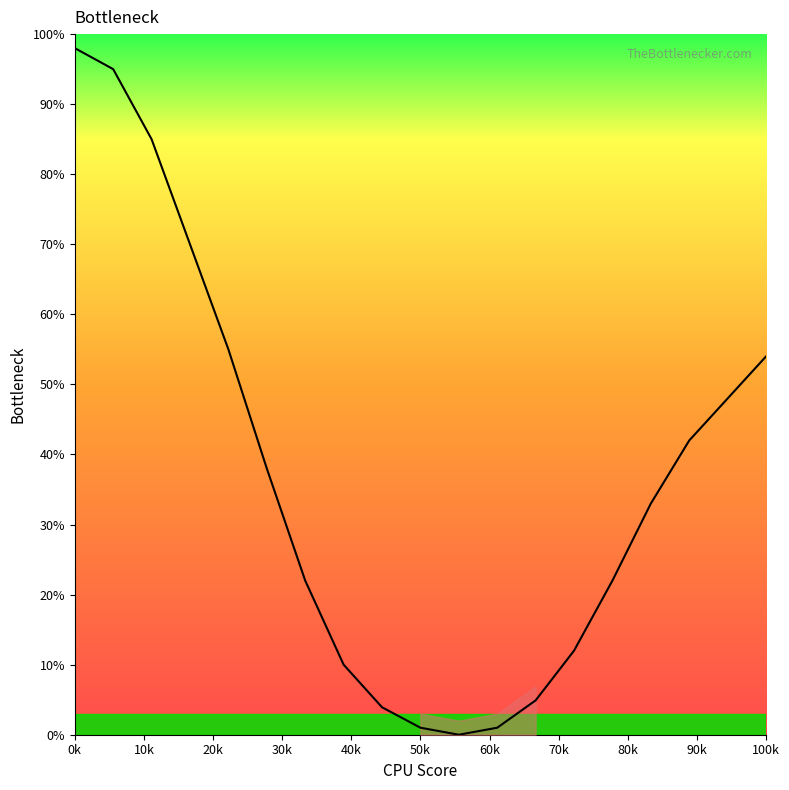

What is the greatest value displayed?

98.0